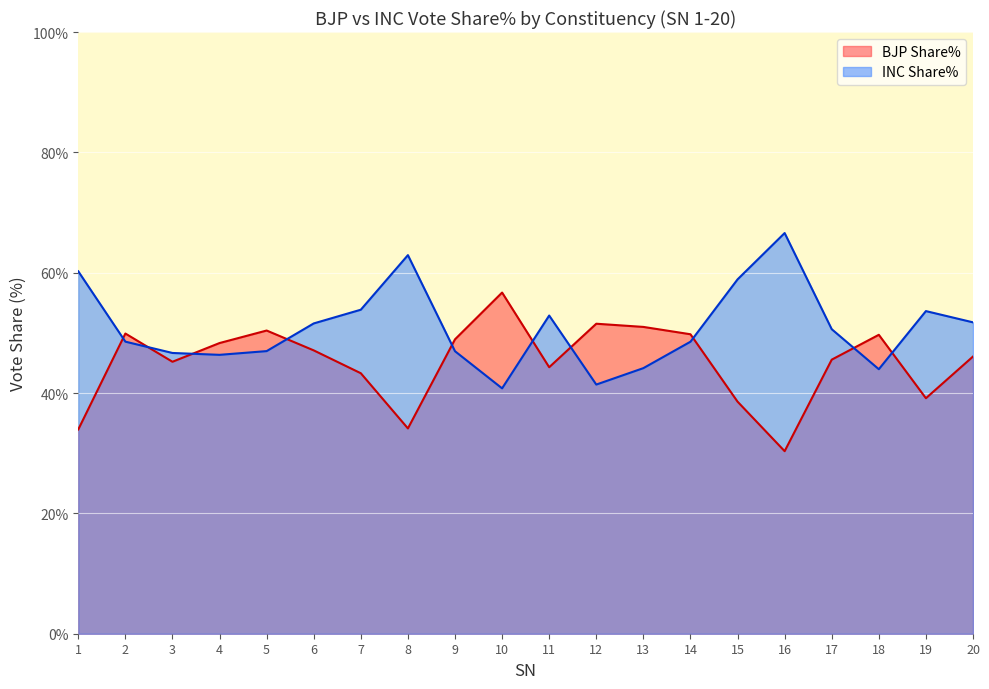

At which category does the chart reach its peak across all series?

16